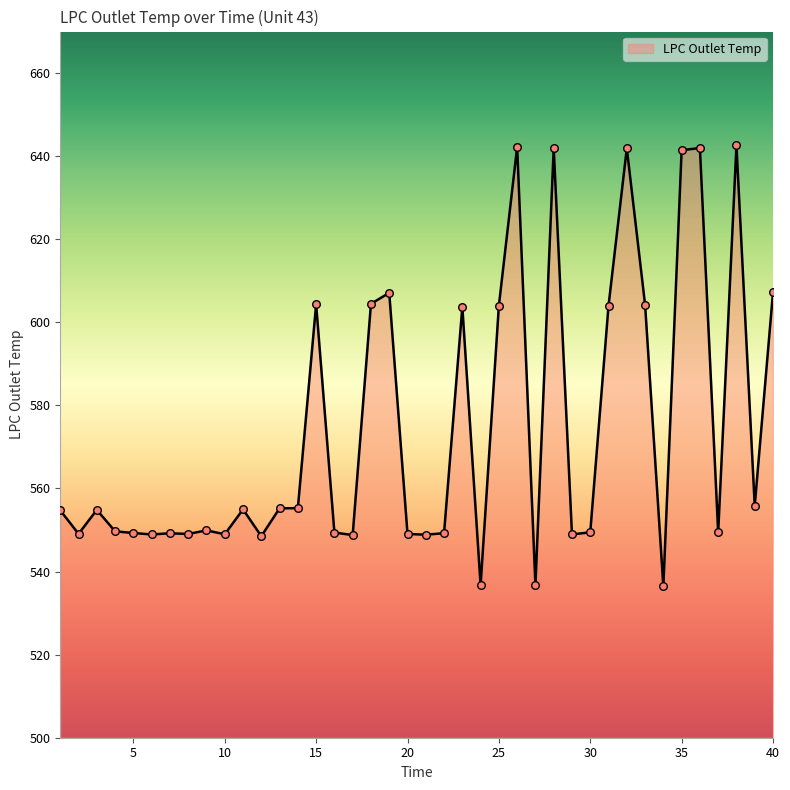

What is the smallest value displayed?

536.4